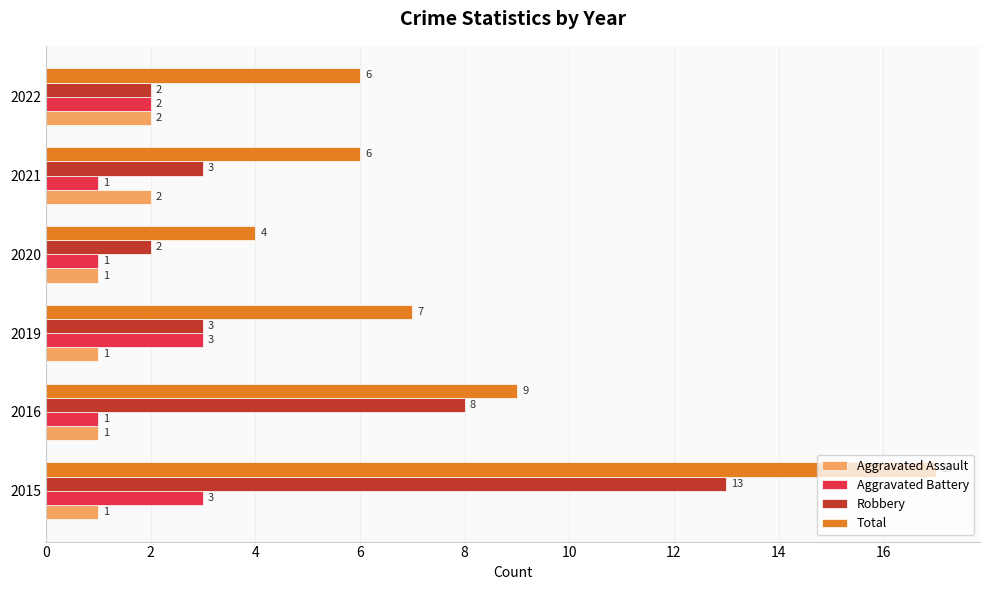

What is the difference between the maximum and second lowest values in the Aggravated Battery series?

2